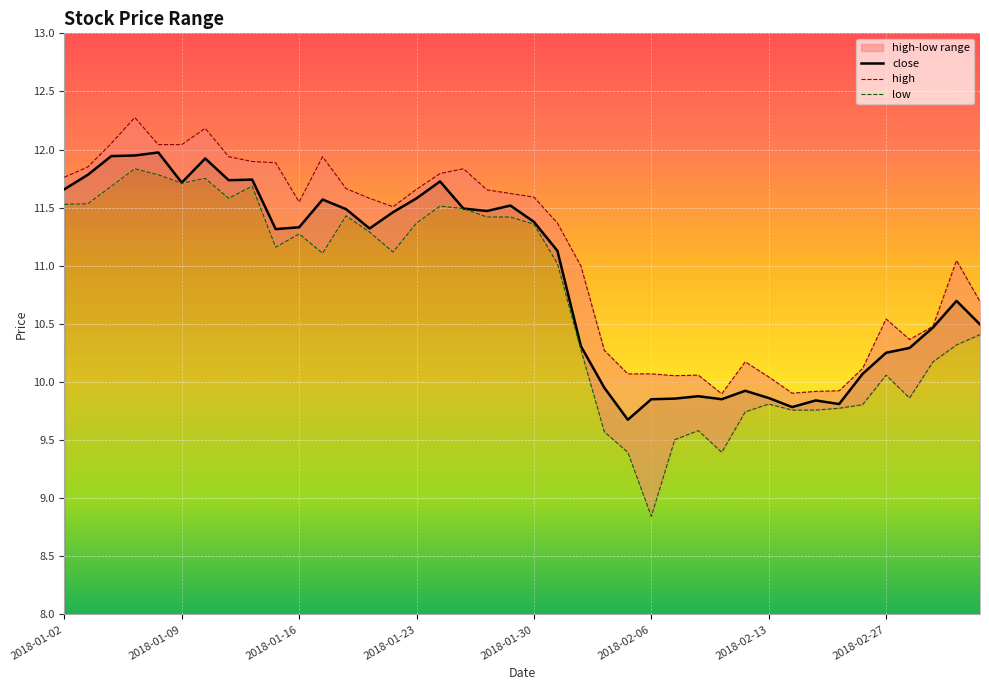

What is the smallest value displayed?

8.8